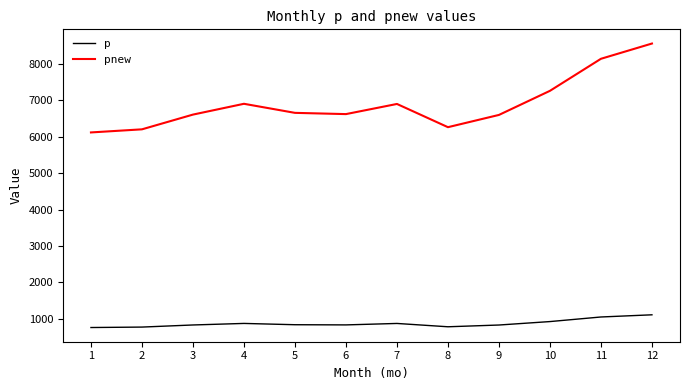

True or false: p and pnew cross at least once.

False